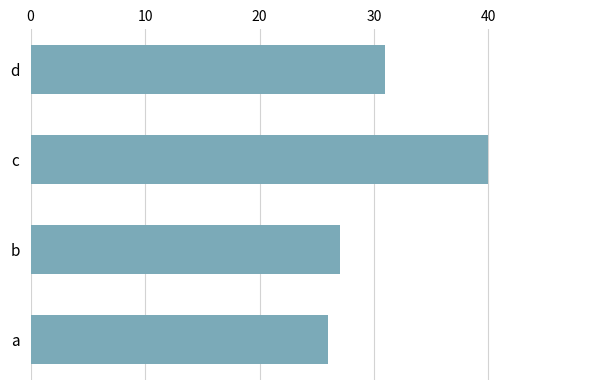

How many series are shown in this chart?

1